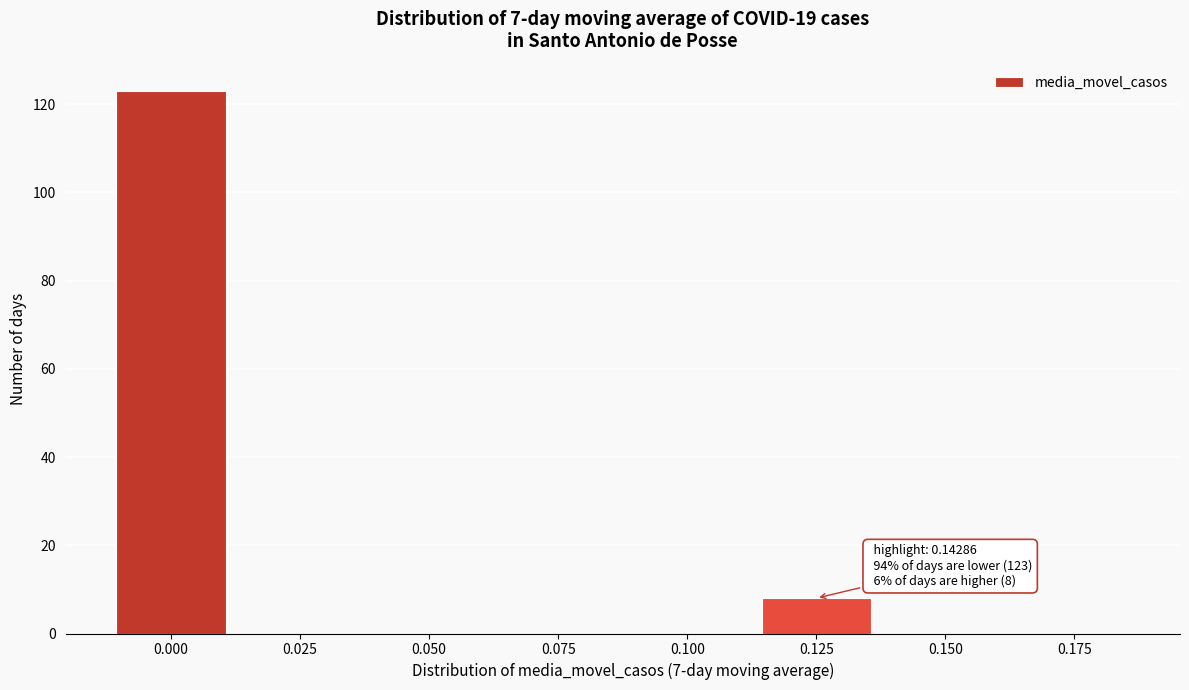

Reading left to right, extract all data points from this chart.

0.000=123	0.025=0	0.050=0	0.075=0	0.100=0	0.125=8	0.150=0	0.175=0